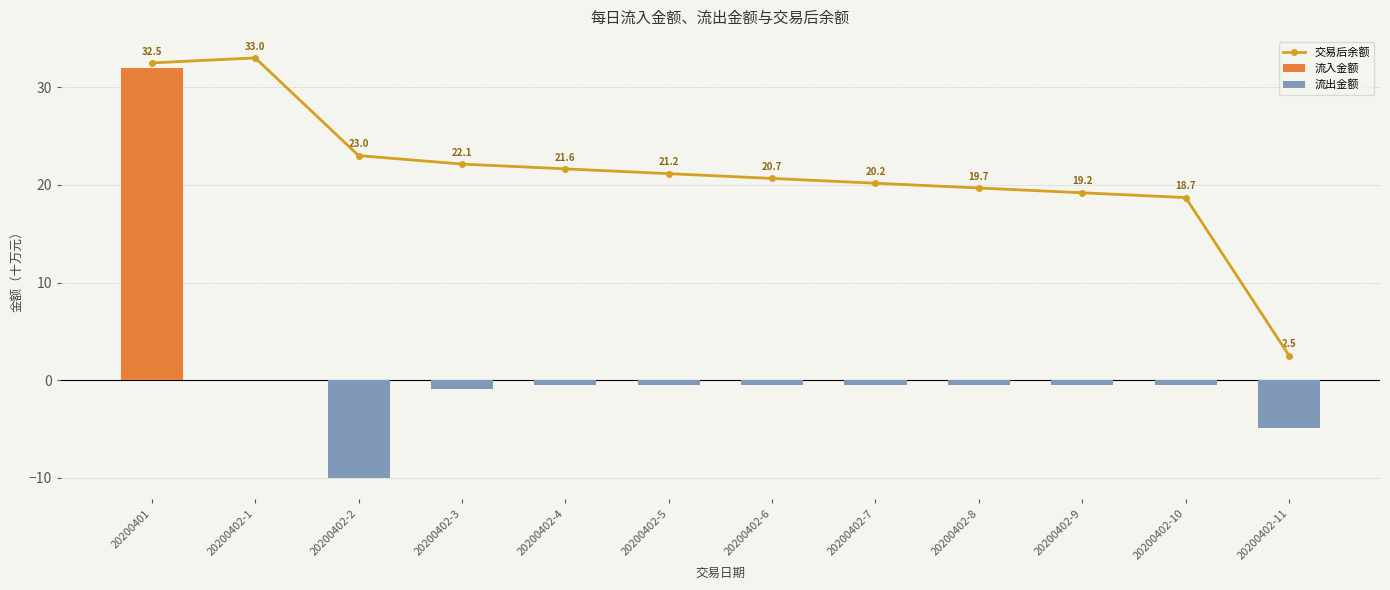

List the labels in order of 流出金额 value, largest first.

20200401, 20200402-1, 20200402-4, 20200402-5, 20200402-6, 20200402-7, 20200402-8, 20200402-9, 20200402-10, 20200402-3, 20200402-11, 20200402-2